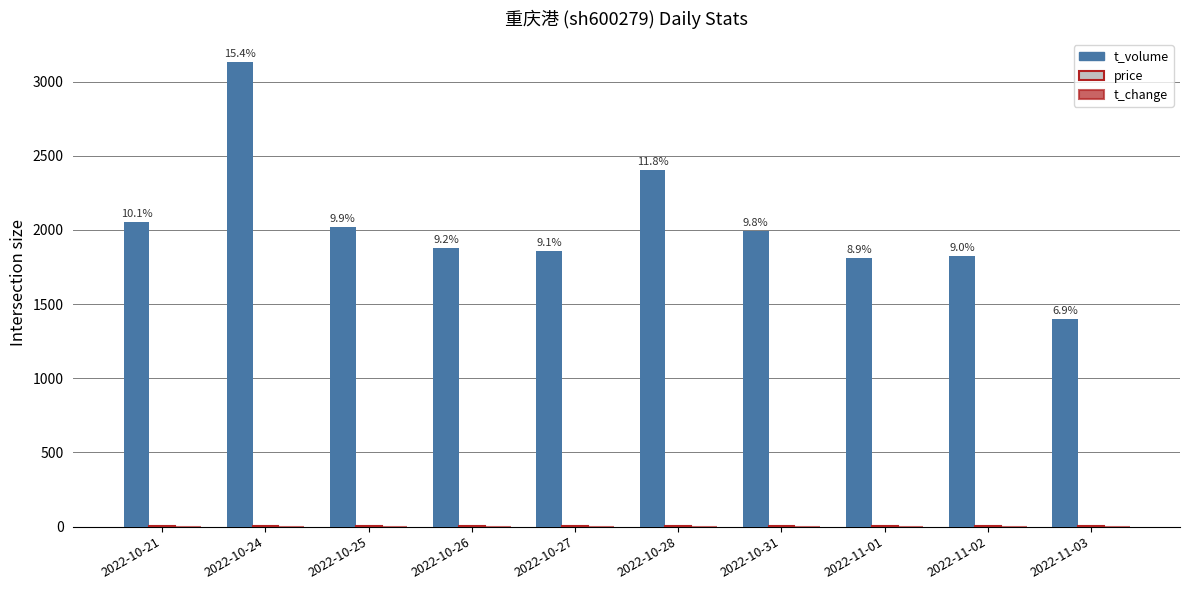

Which label corresponds to the largest value in the chart?

2022-10-24